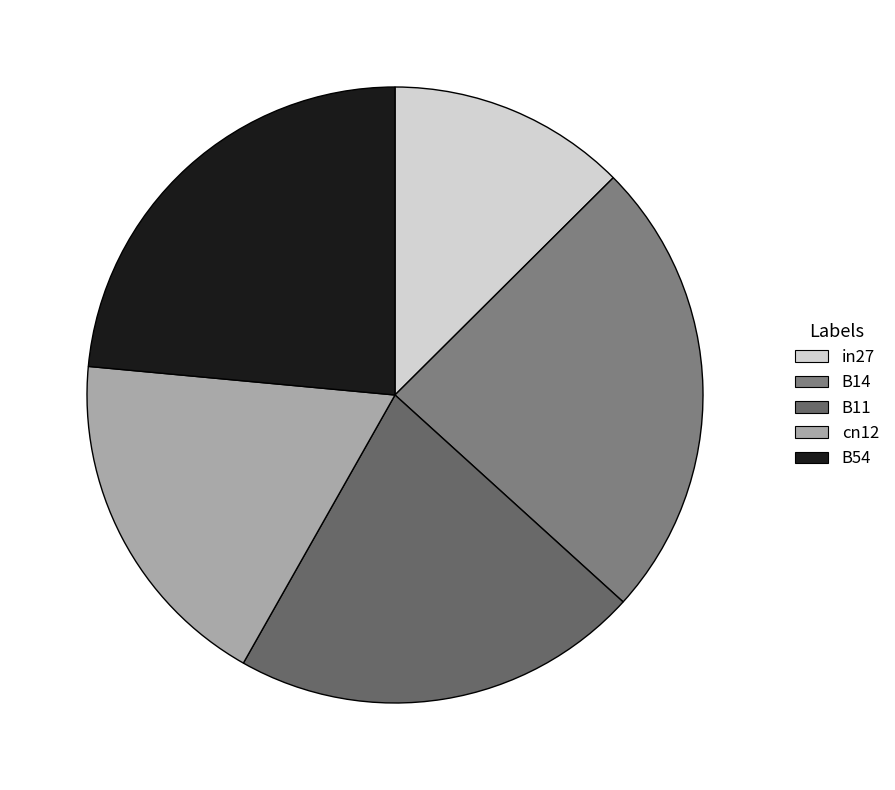

Which category has the biggest portion of the pie?

B14